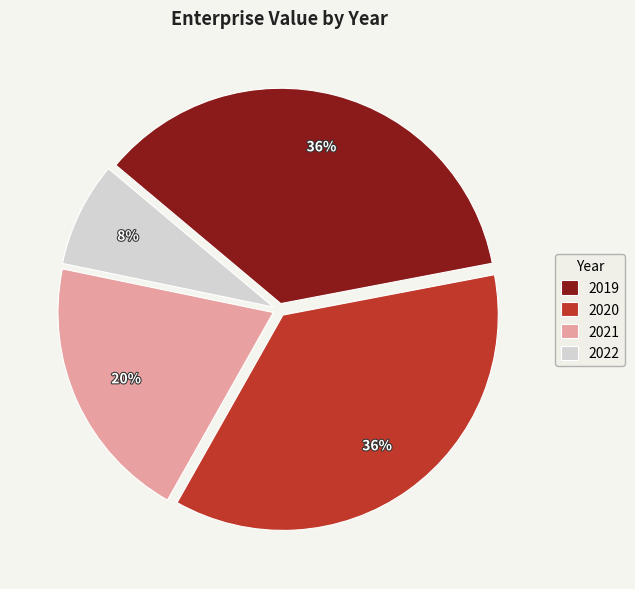

Combined, do 2021 and 2020 account for over 50%?

Yes